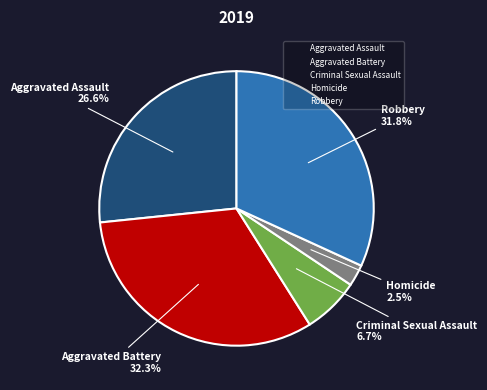

Is it true that Aggravated Battery is 20% of the pie?

False